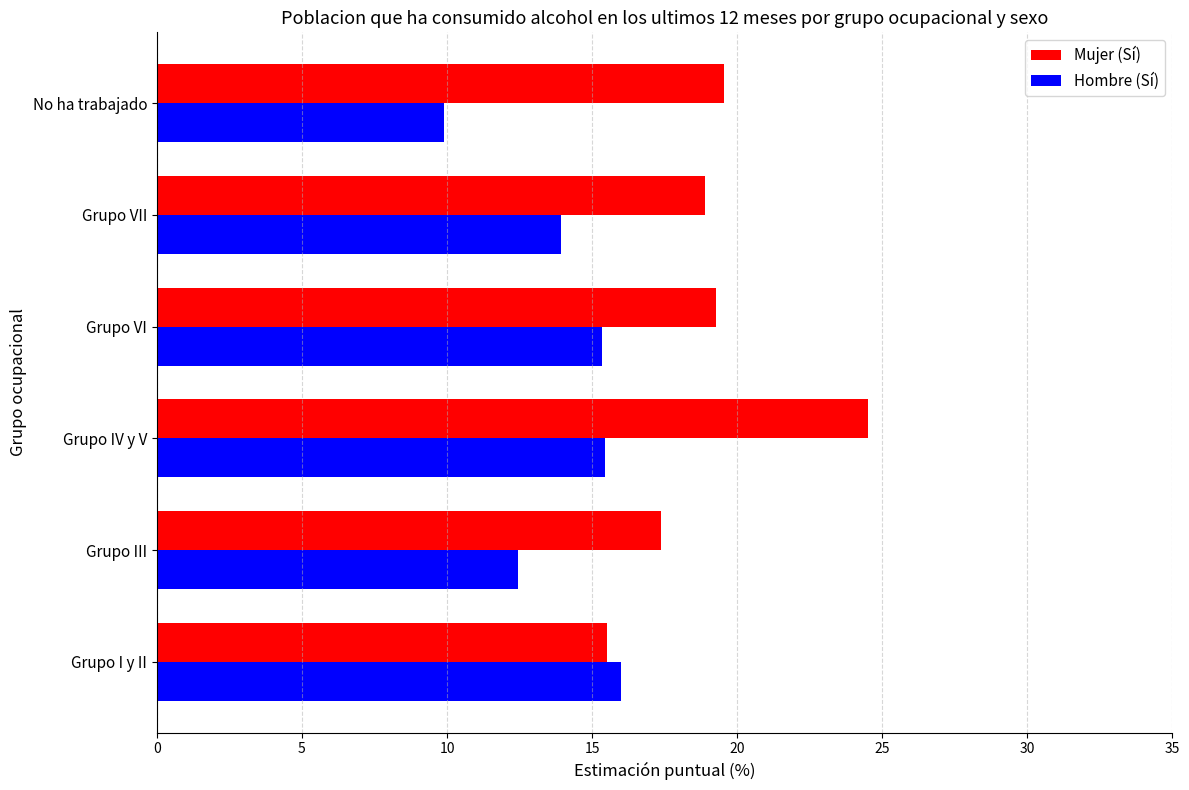

Rank the series by their average value, from lowest to highest.

Hombre (Sí), Mujer (Sí)